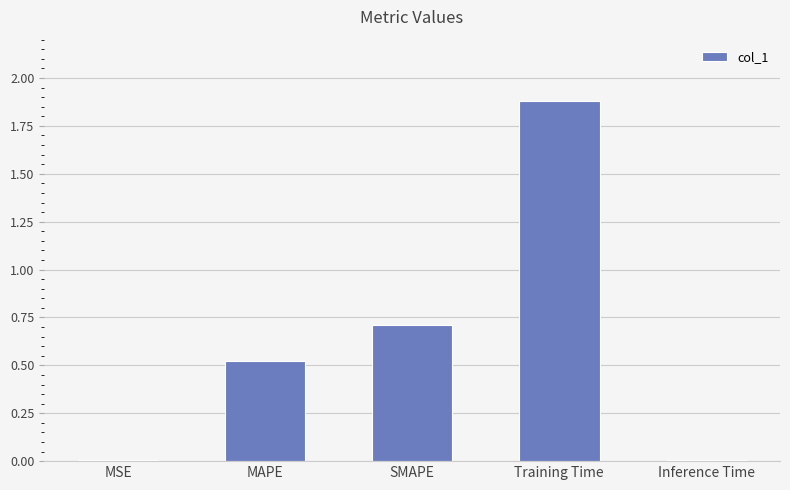

Read the value at Training Time.

1.9